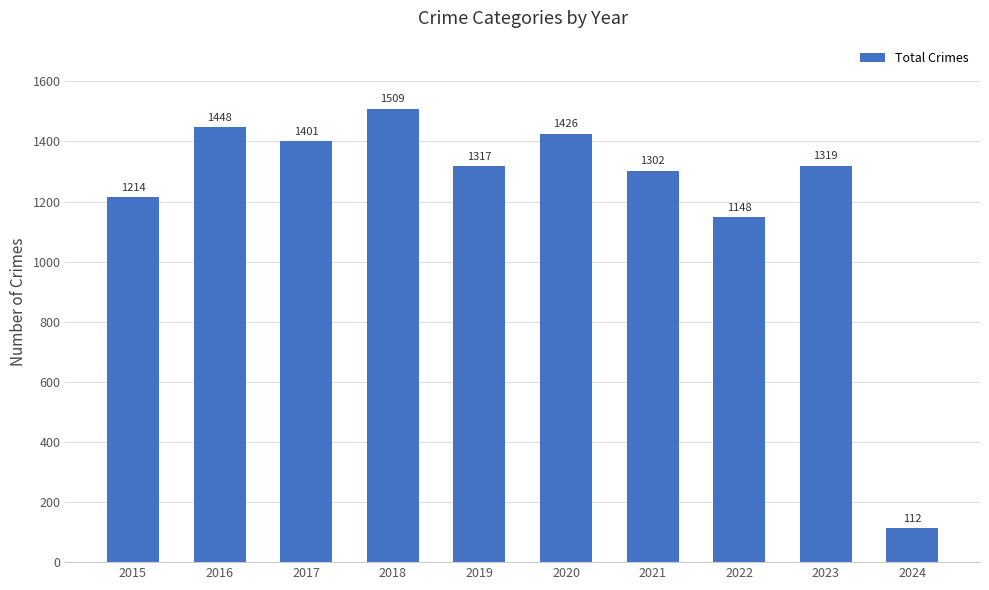

Approximately how many times larger is the value at 2019 compared to 2017?

0.9